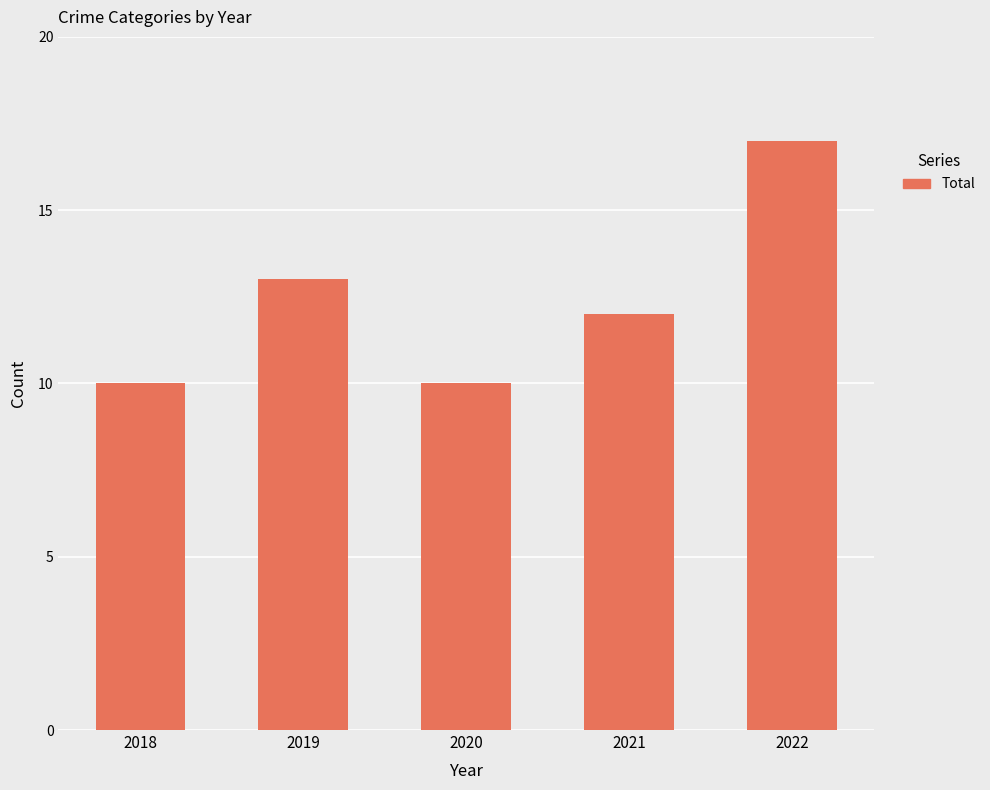

Where does the data first go above 12?

2019